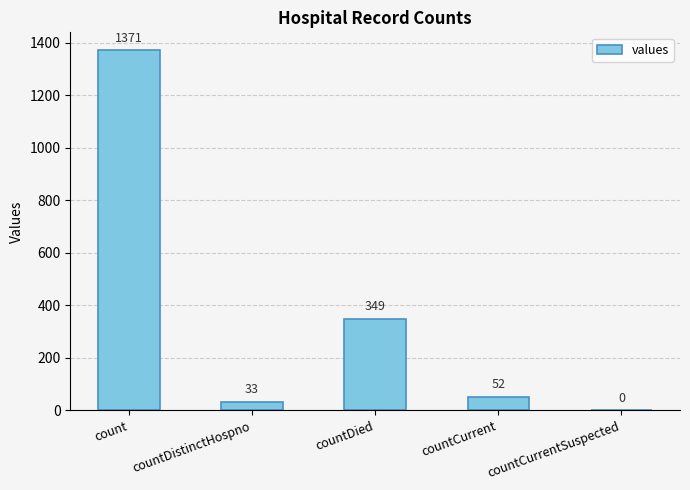

True or false: the data shows 0 at countCurrentSuspected.

True